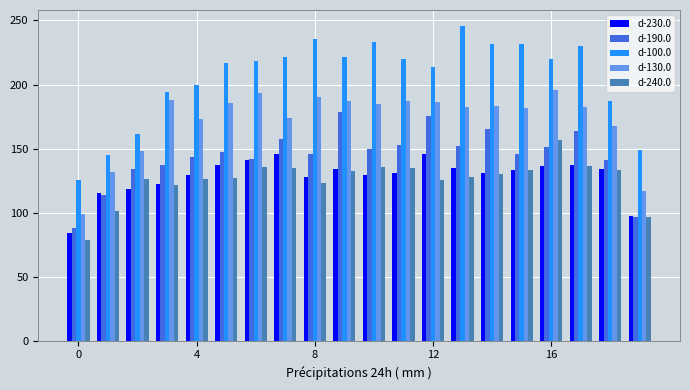

What is the lowest value of the d-100.0 series?

125.4